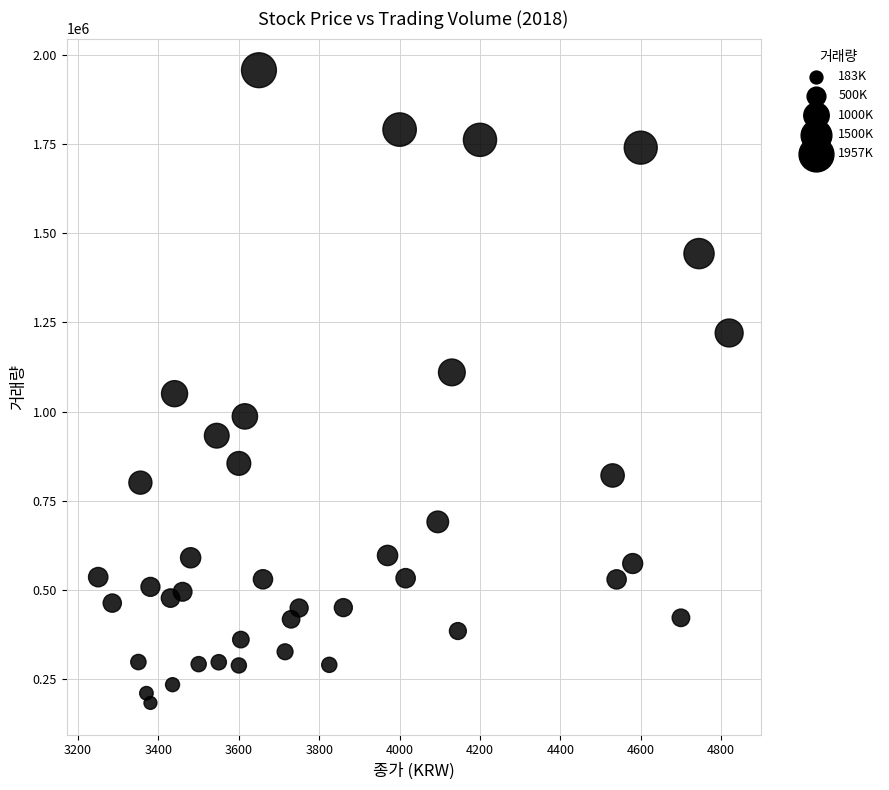

What Y value in the scatter plot is closest to 1070180?

1050239